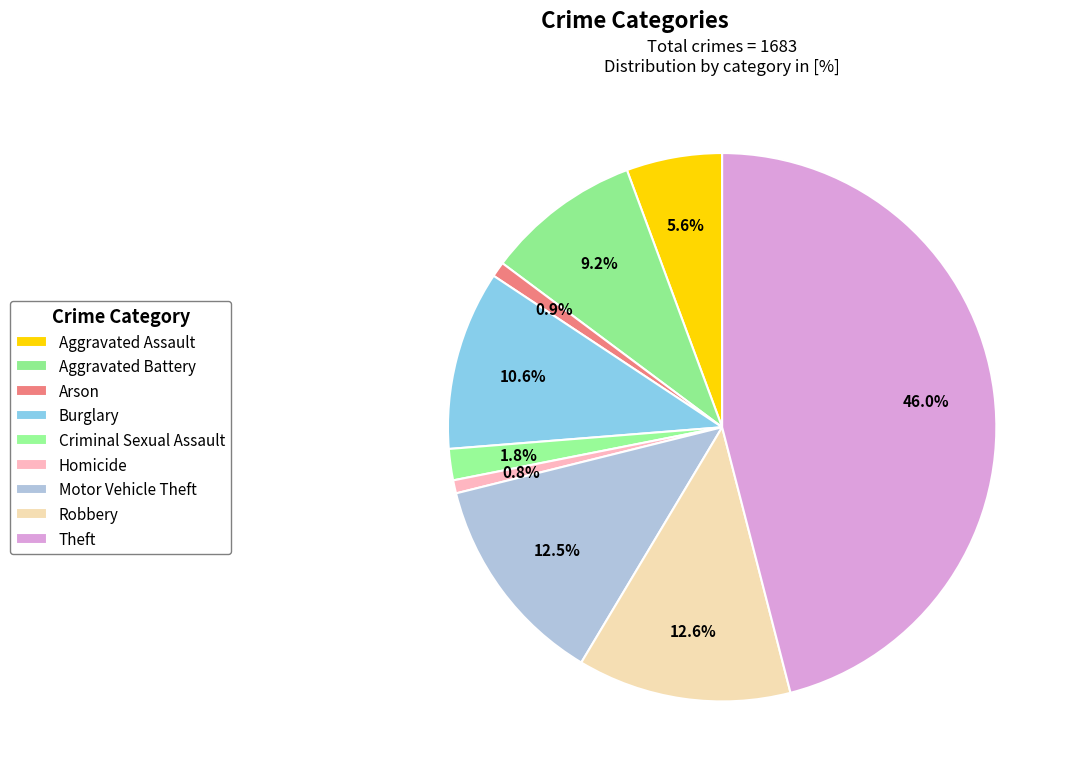

Count the number of slices in the pie.

9